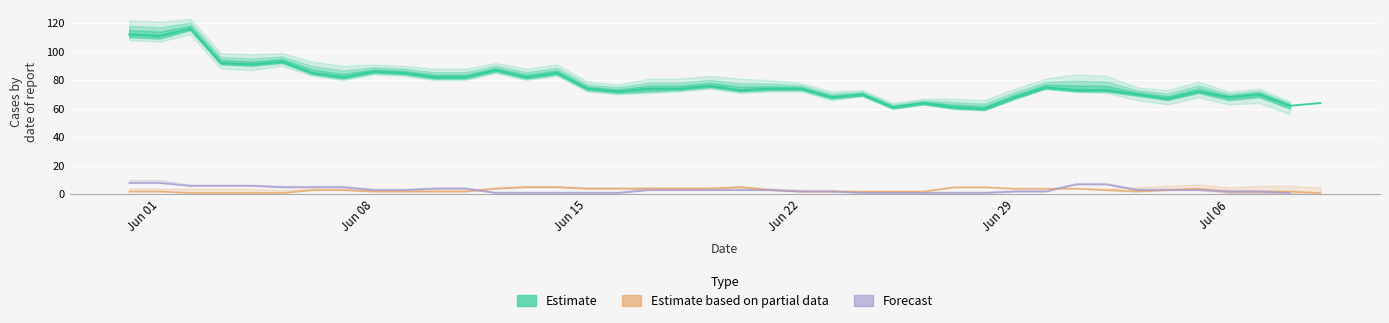

True or false: Estimate and Estimate based on partial data cross at least once.

False